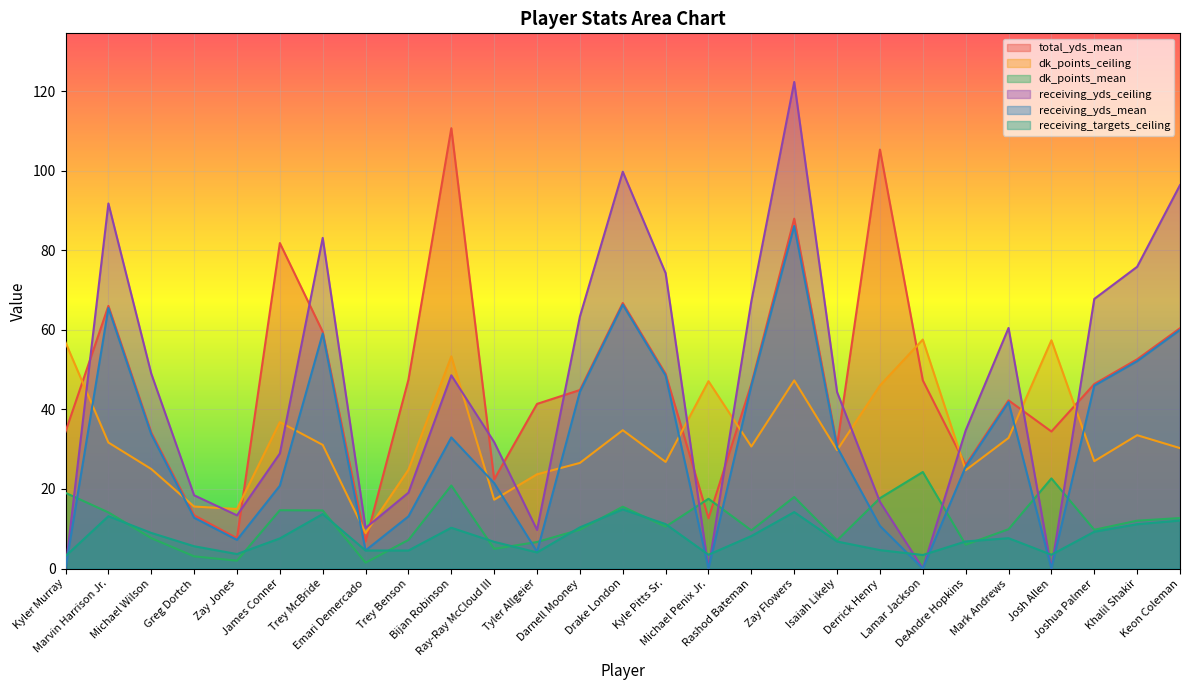

The value of receiving_yds_mean at Tyler Allgeier is 4.2. True or false?

True